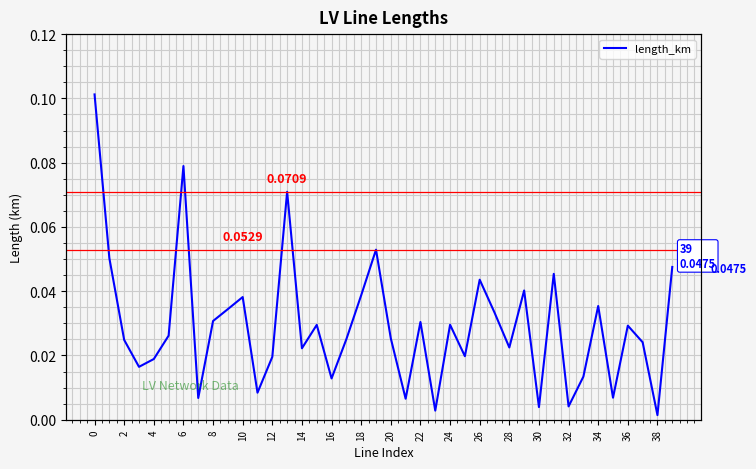

How many points are higher than both their immediate neighbors (excluding endpoints)?

12